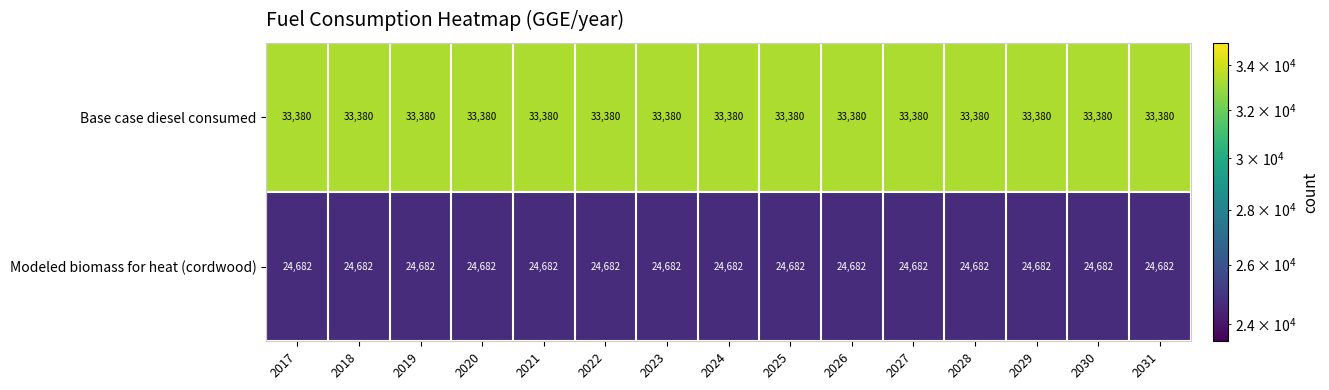

List the series in order of their overall mean, highest first.

Base case diesel consumed, Modeled biomass for heat (cordwood)